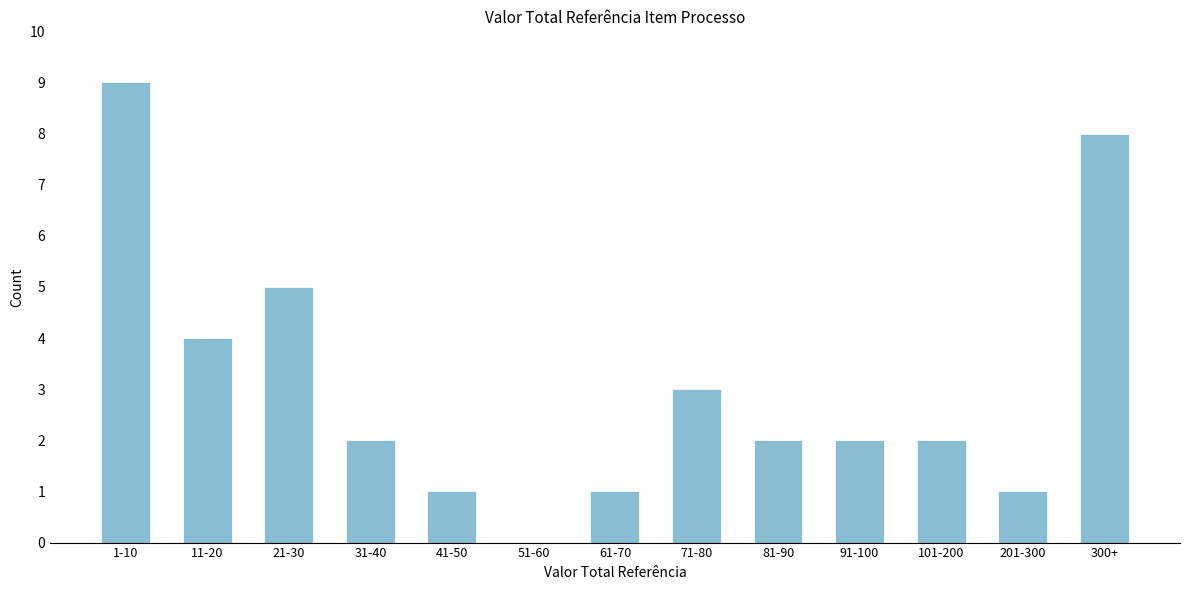

Reading left to right, list all the values displayed in this chart.

1-10=9	11-20=4	21-30=5	31-40=2	41-50=1	51-60=0	61-70=1	71-80=3	81-90=2	91-100=2	101-200=2	201-300=1	300+=8